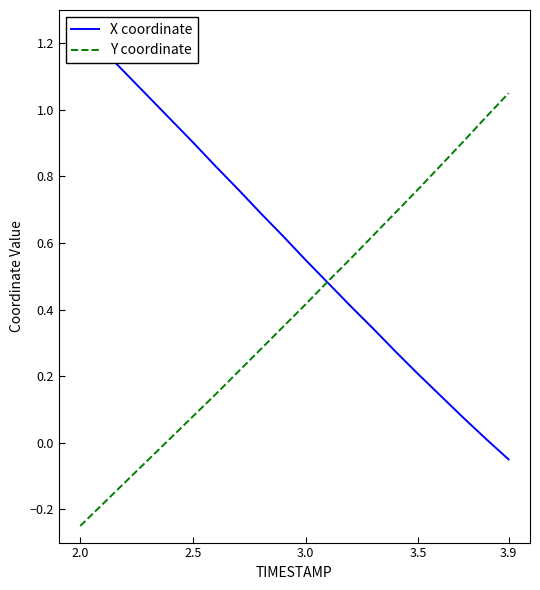

How many data points in X coordinate are above 0?

19